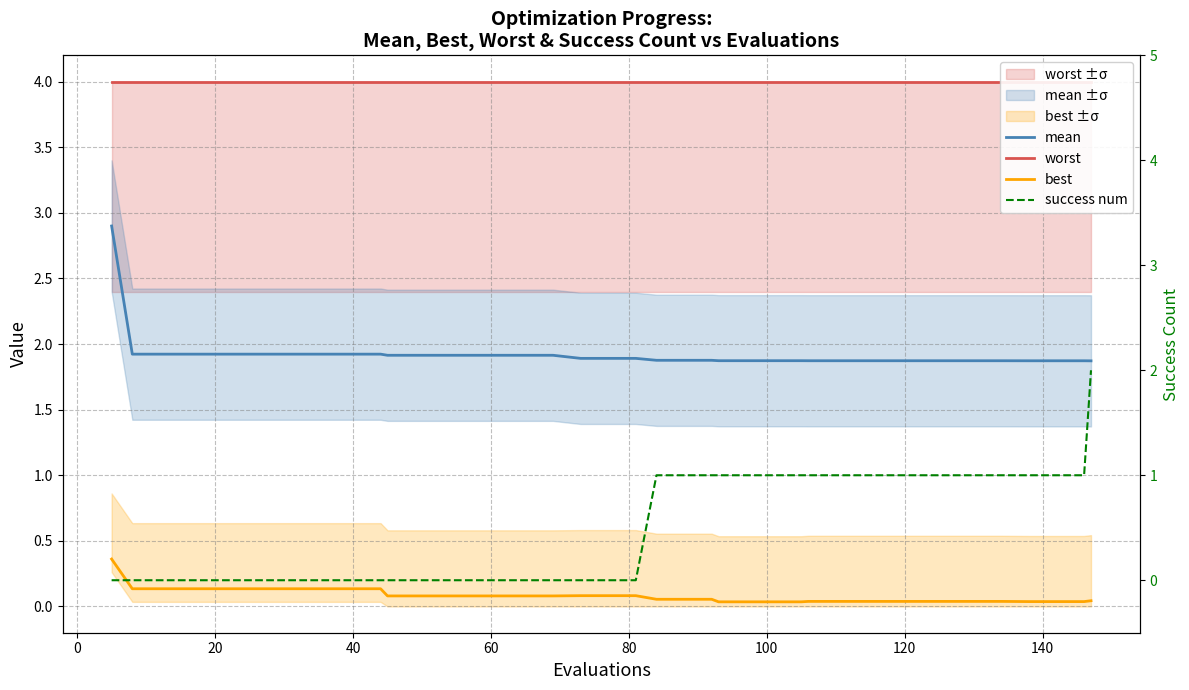

What is the greatest value displayed?

4.0